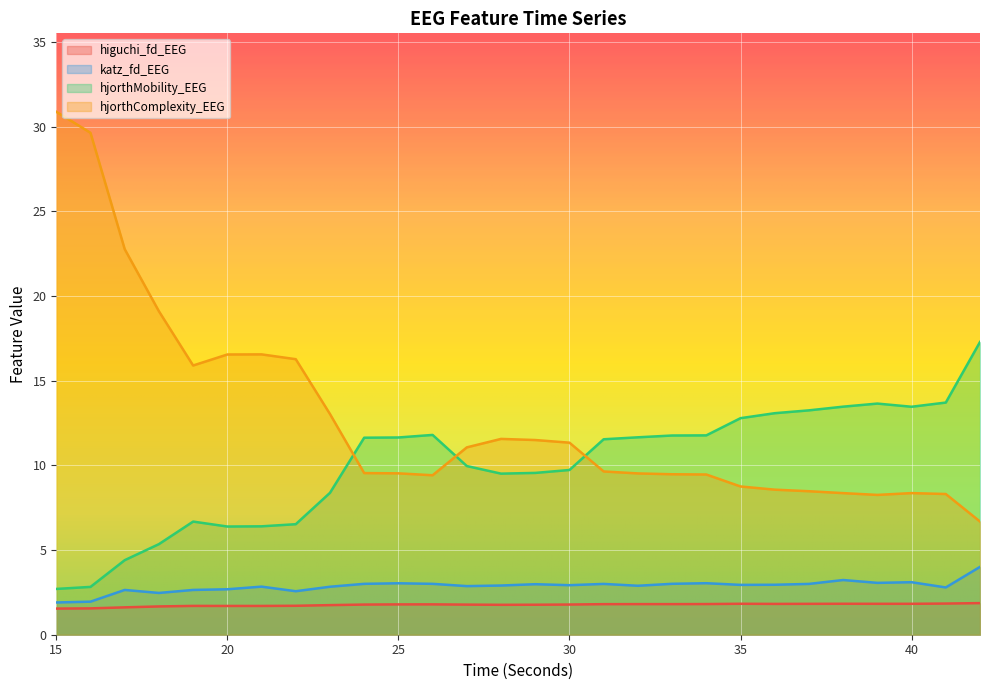

List the series in order of their peak value, lowest first.

higuchi_fd_EEG, katz_fd_EEG, hjorthMobility_EEG, hjorthComplexity_EEG